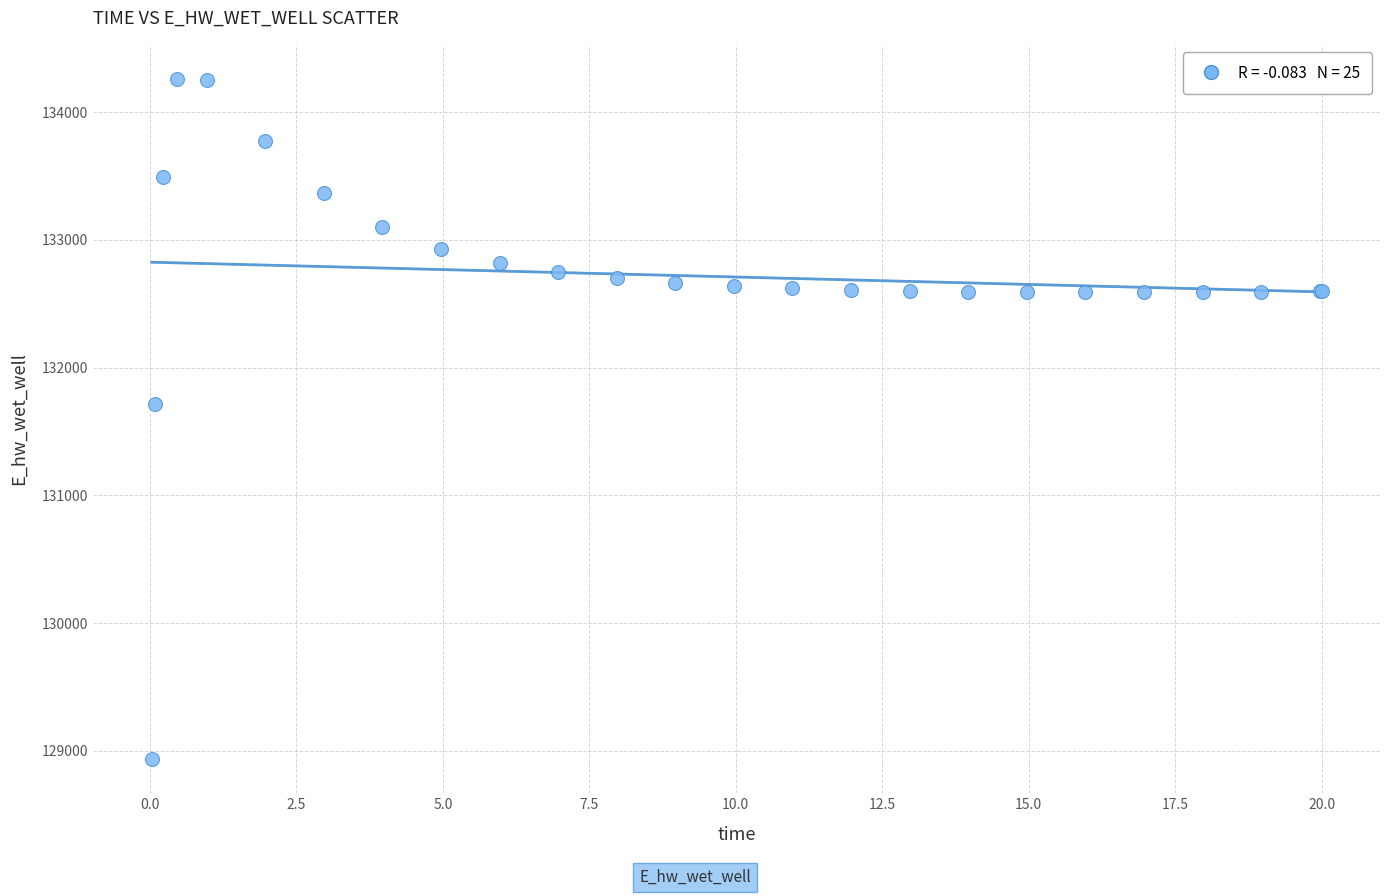

What Y value in the scatter plot is closest to 131597?

131712.7